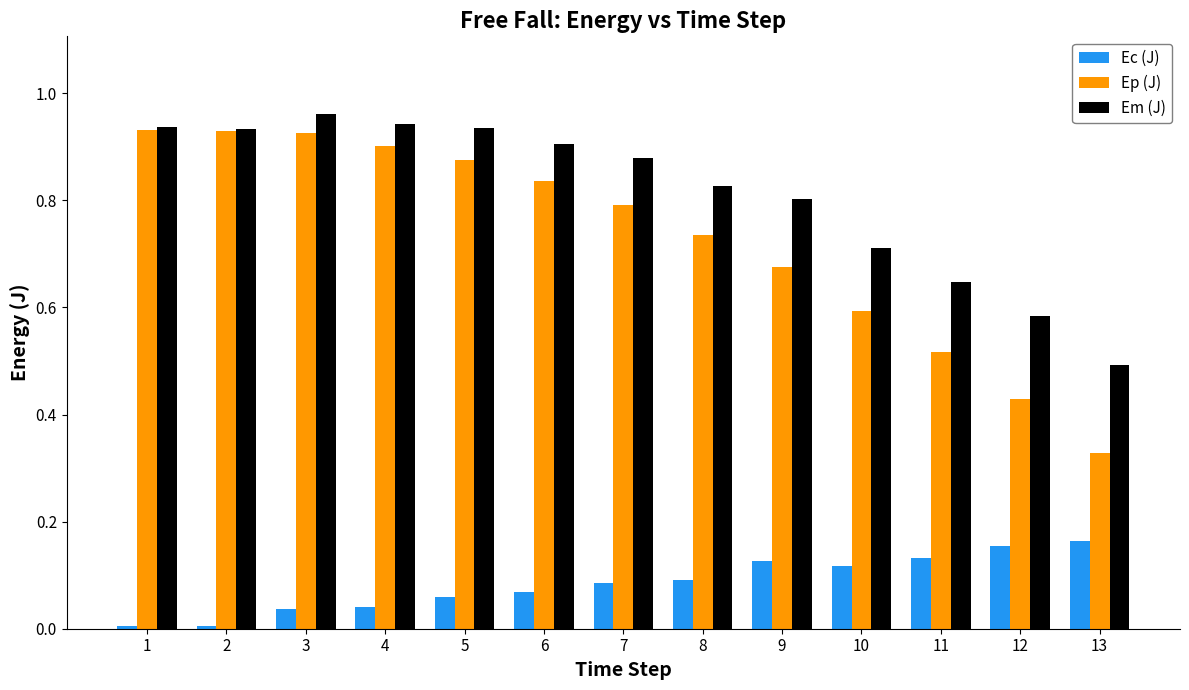

Which series has the widest spread of values?

Ep (J)